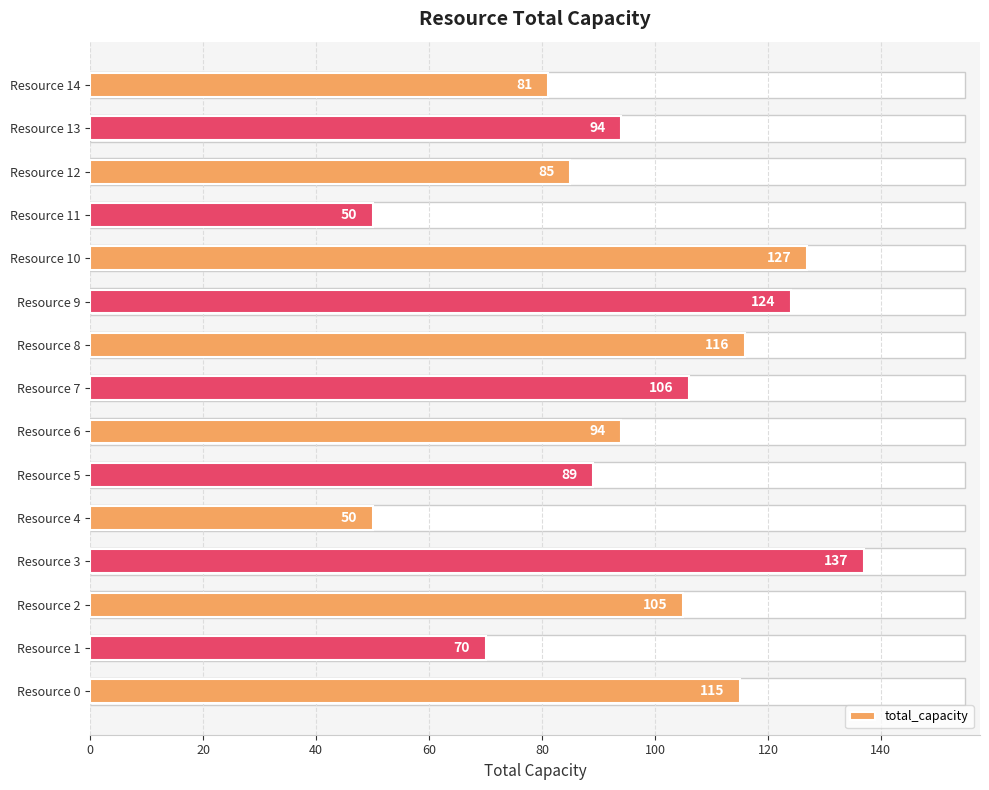

What is the ratio of the value at Resource 14 to the value at Resource 0?

0.7